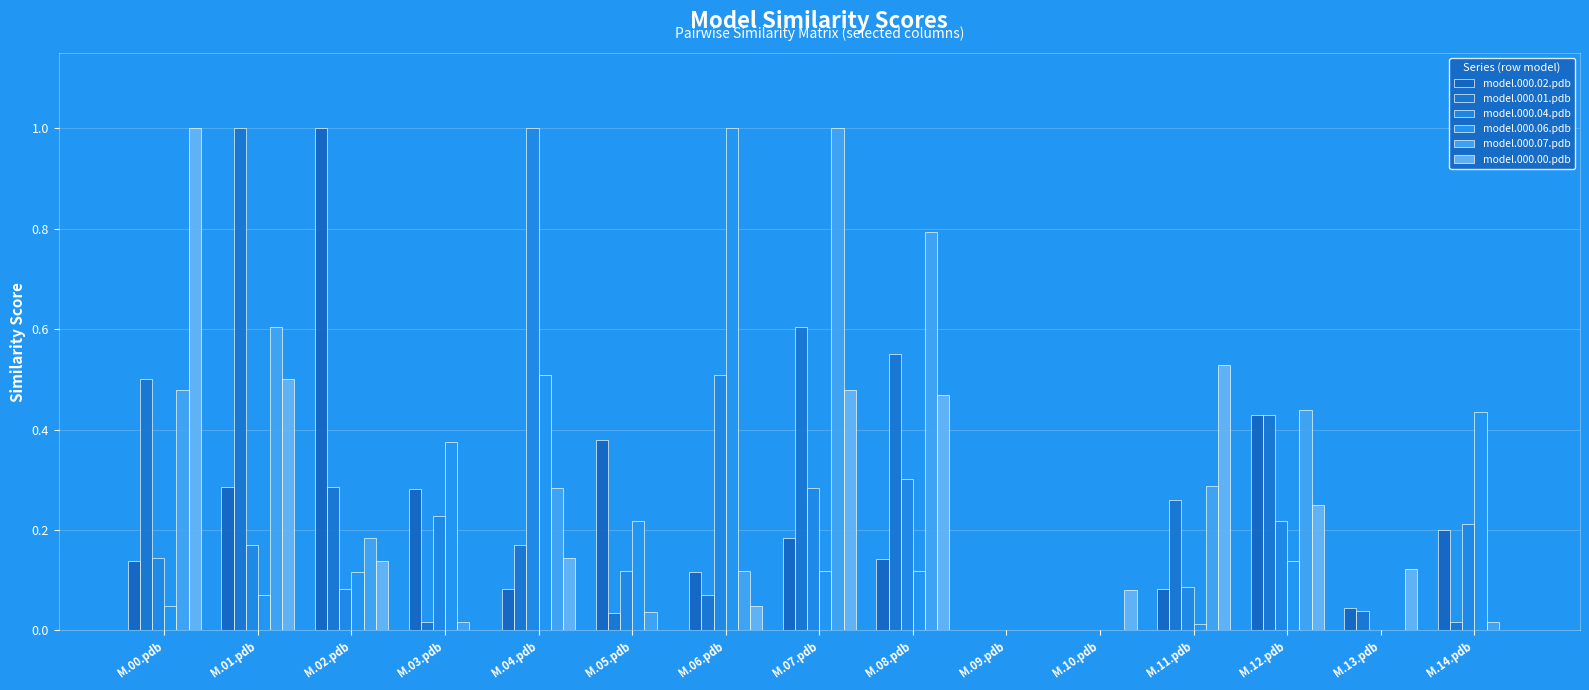

What are all the series names shown in the legend?

model.000.02.pdb, model.000.01.pdb, model.000.04.pdb, model.000.06.pdb, model.000.07.pdb, model.000.00.pdb